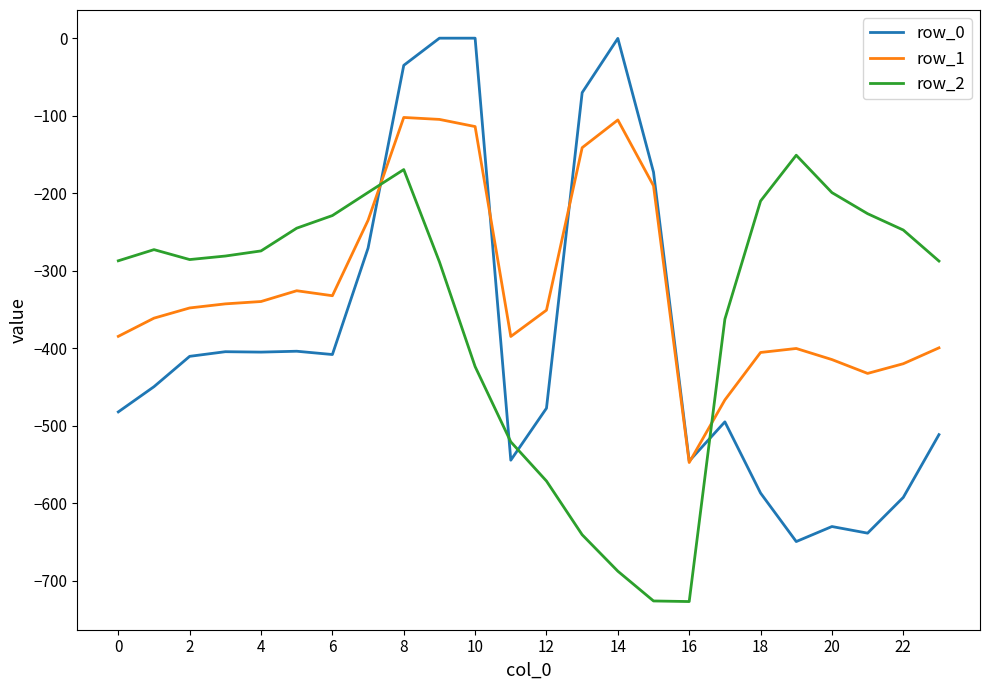

What is the minimum value shown in the chart?

-726.6